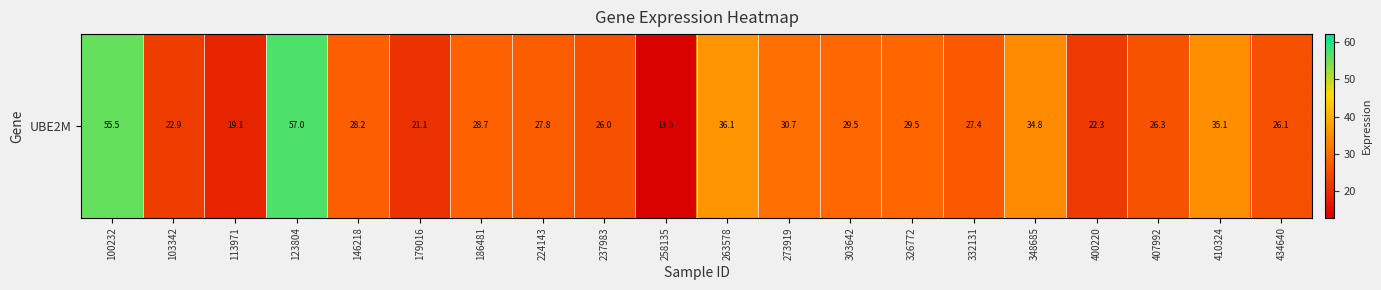

What is the ratio of the value at 146218 to the value at 103342?

1.2